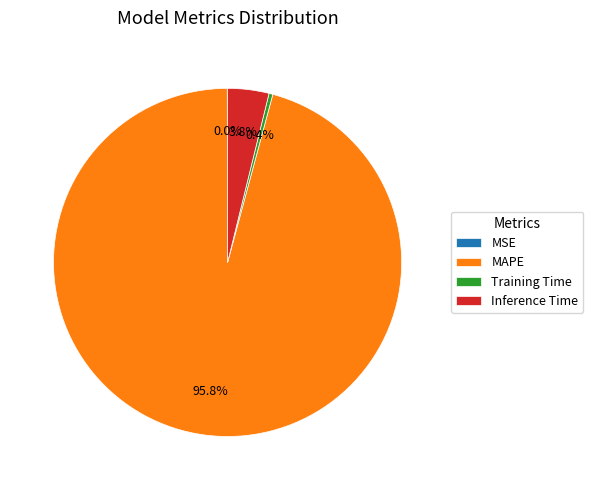

Which slice is the largest?

MAPE